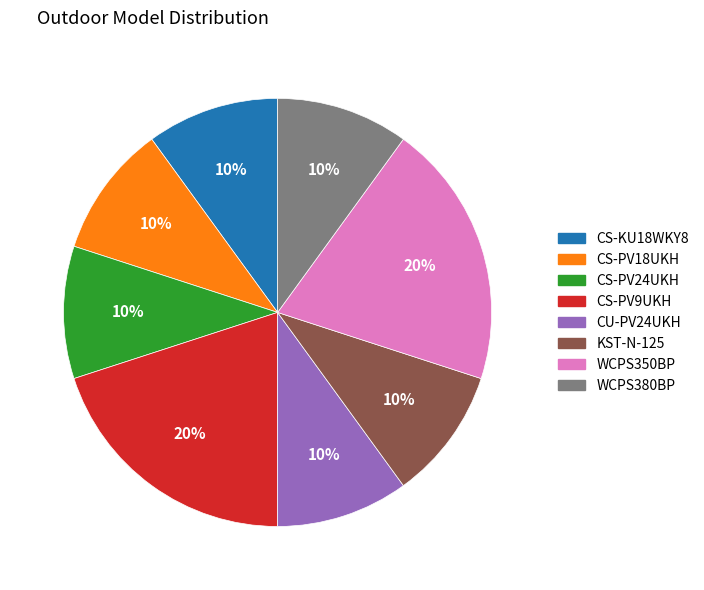

Count the number of slices in the pie.

8